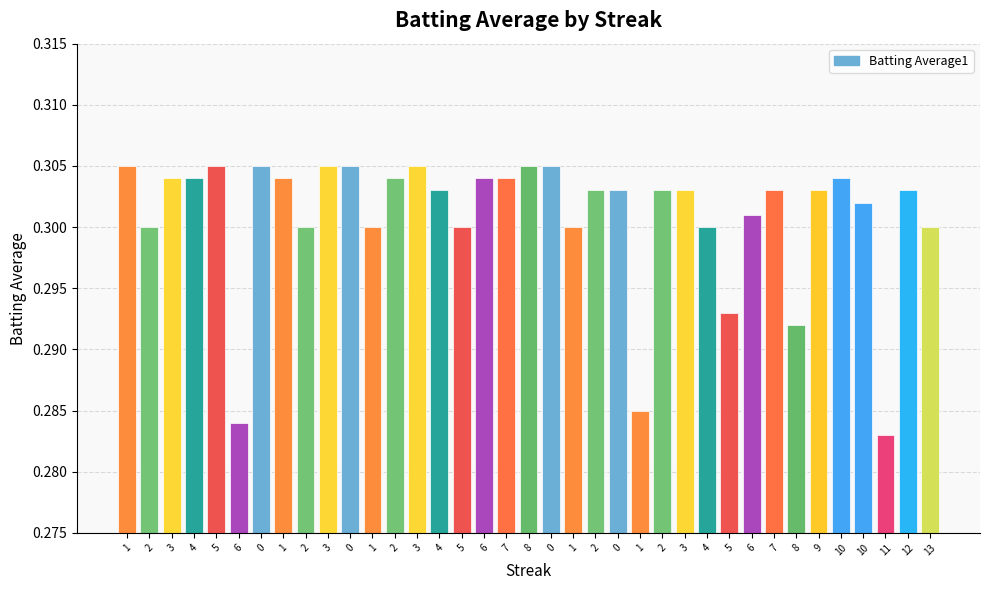

How many values are between 0 and 1?

37